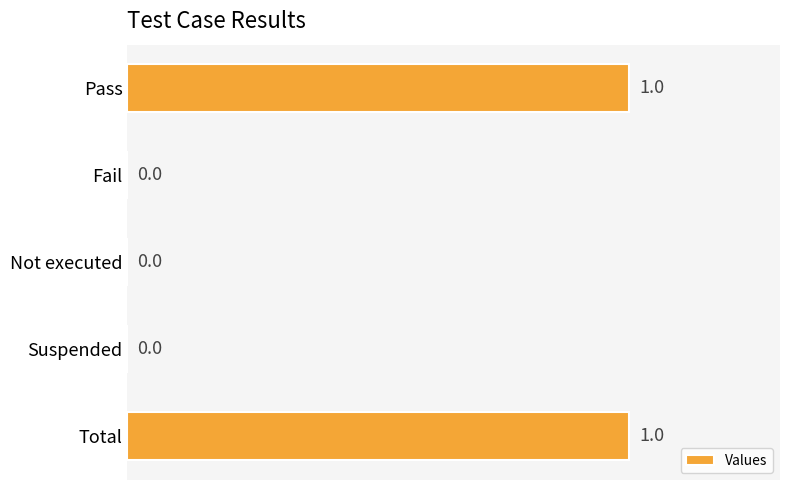

True or false: the data shows 0 at Not executed.

True